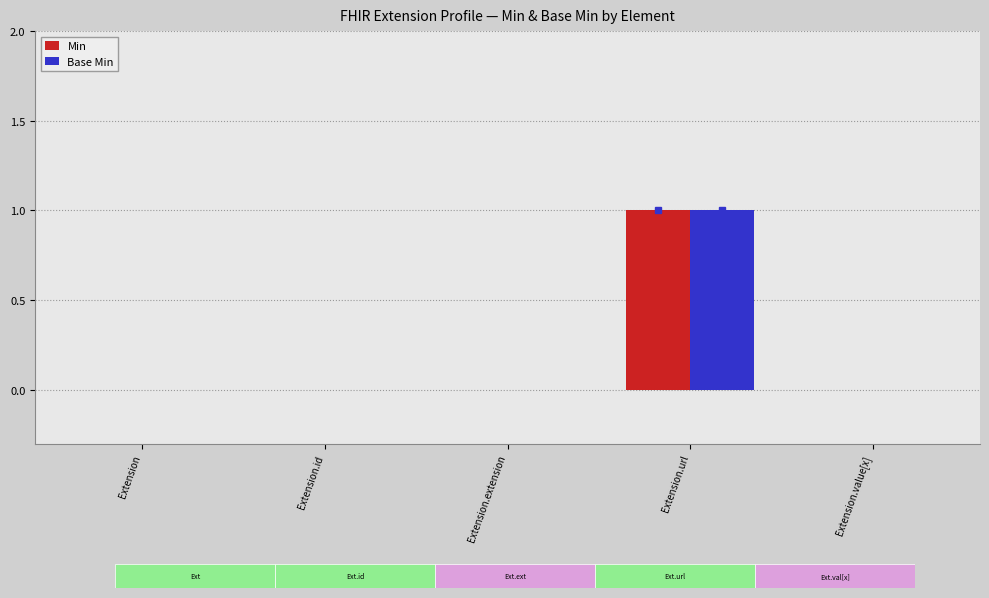

At which category is the sum across all series the highest?

Extension.url